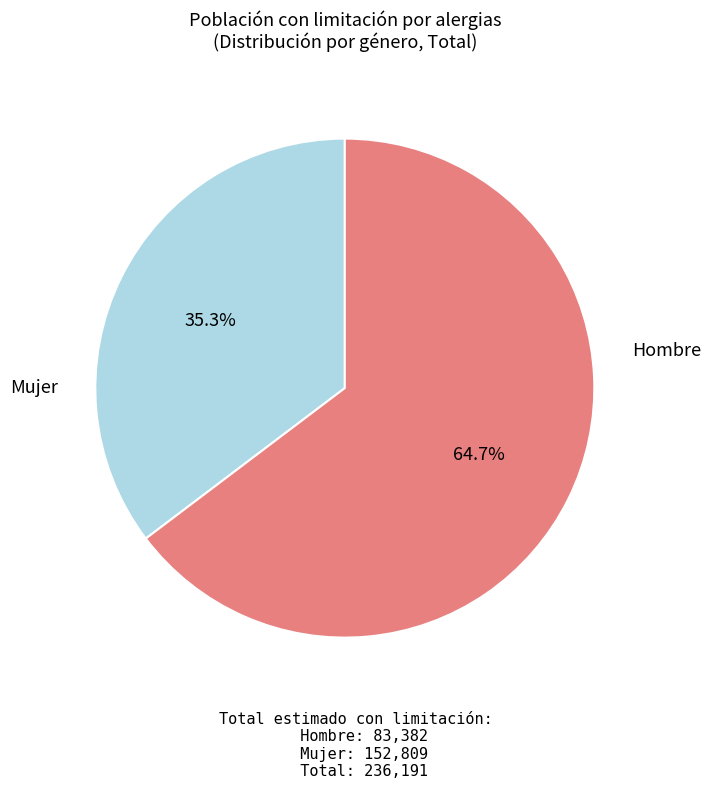

Is there a majority slice in this chart?

Yes